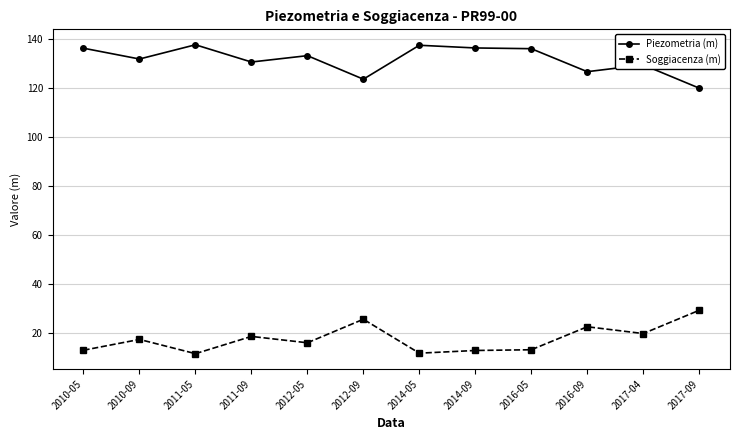

Where does the Soggiacenza (m) series first go above 17?

2010-09